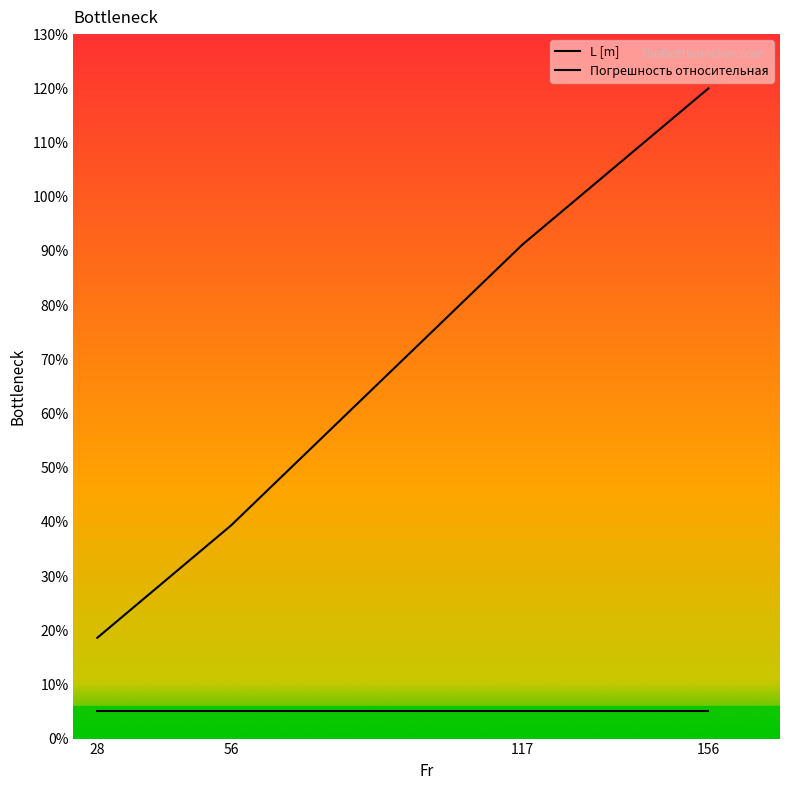

What is the average value?

67.3